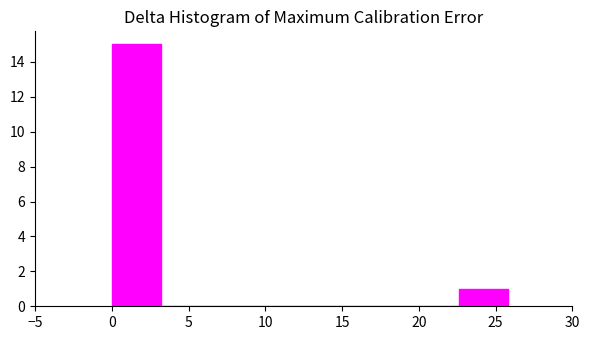

Reading left to right, transcribe this chart: for each bar, give the range it covers on the x-axis and its height. Neither the bar edges nor the heights are printed on the chart, so give them approximately, as read against the axes.

0.0 to 3.0: 15
3.0 to 6.5: 0
6.5 to 9.5: 0
9.5 to 13.0: 0
13.0 to 16.0: 0
16.0 to 19.5: 0
19.5 to 22.5: 0
22.5 to 26.0: 1